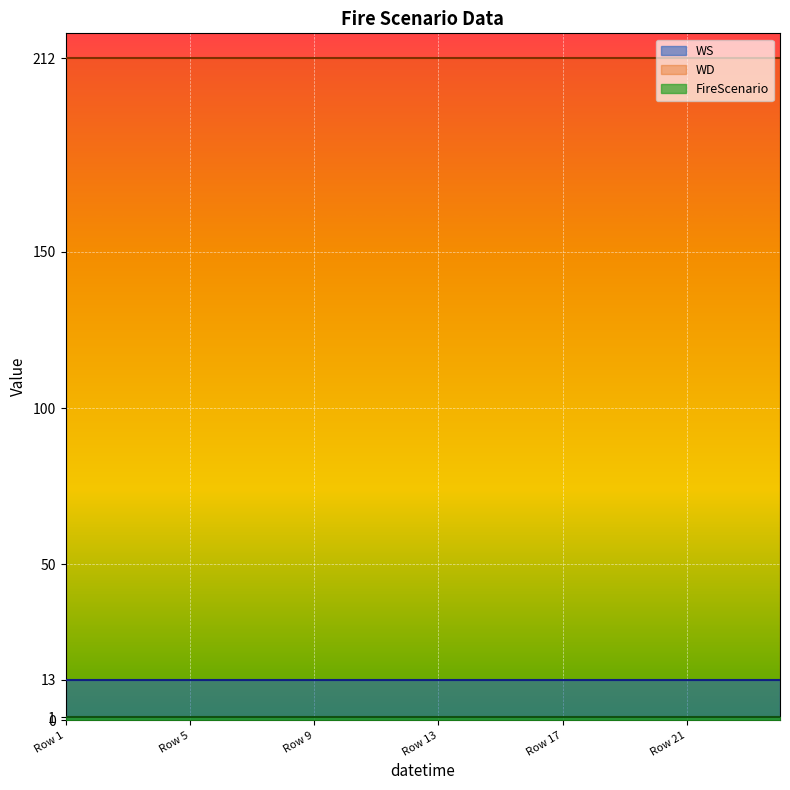

Rank the series by their maximum value, from lowest to highest.

FireScenario, WS, WD